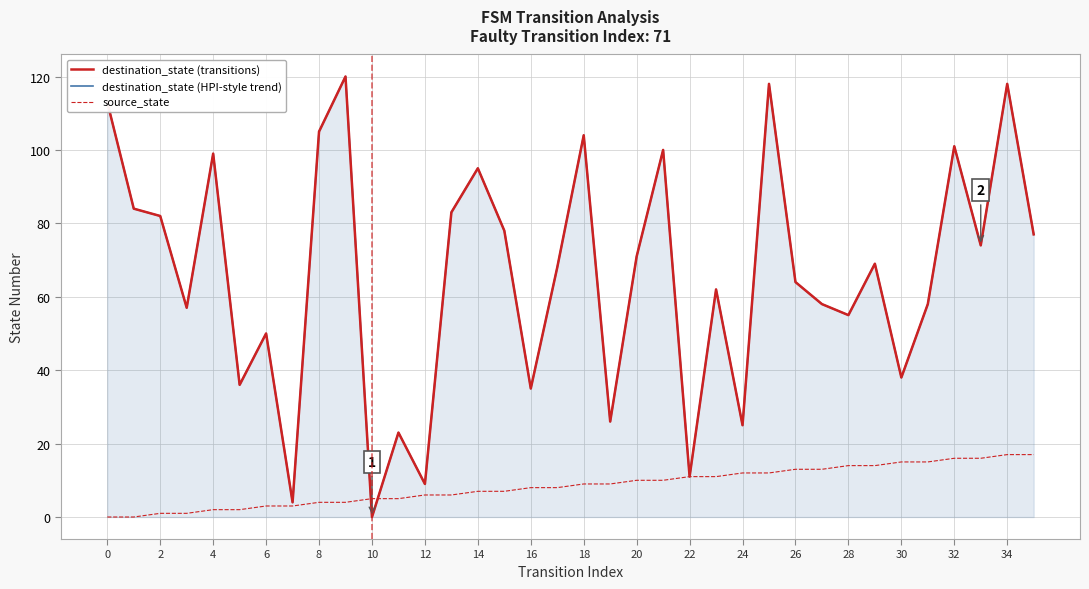

At which category does destination_state (HPI-style trend) reach its first local peak?

4